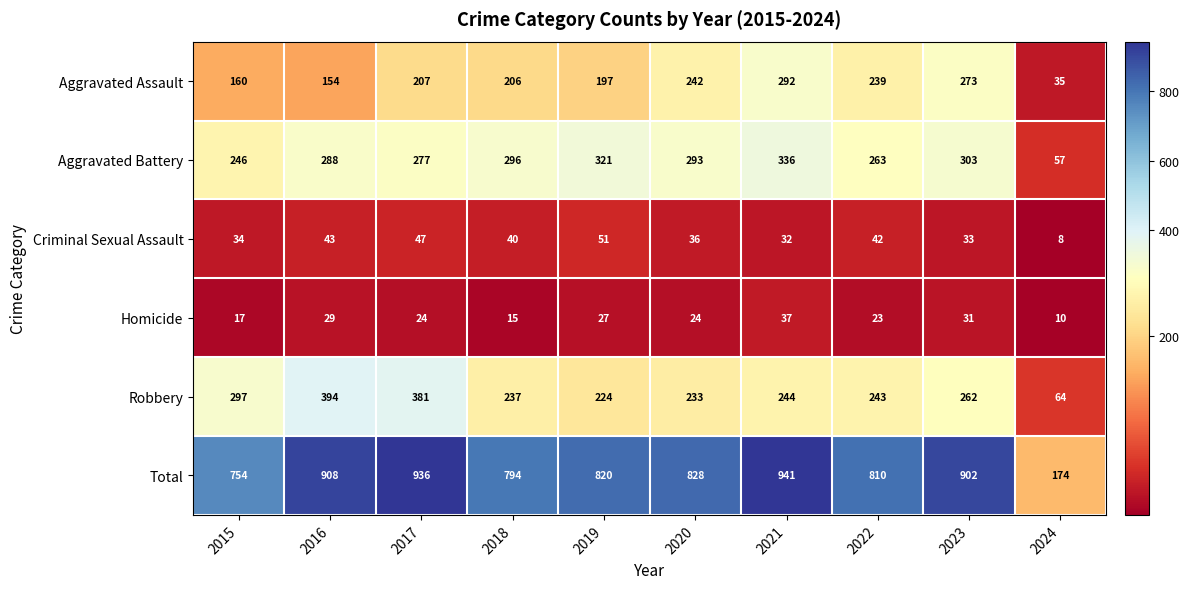

Rank the series by their maximum value, from lowest to highest.

Homicide, Criminal Sexual Assault, Aggravated Assault, Aggravated Battery, Robbery, Total